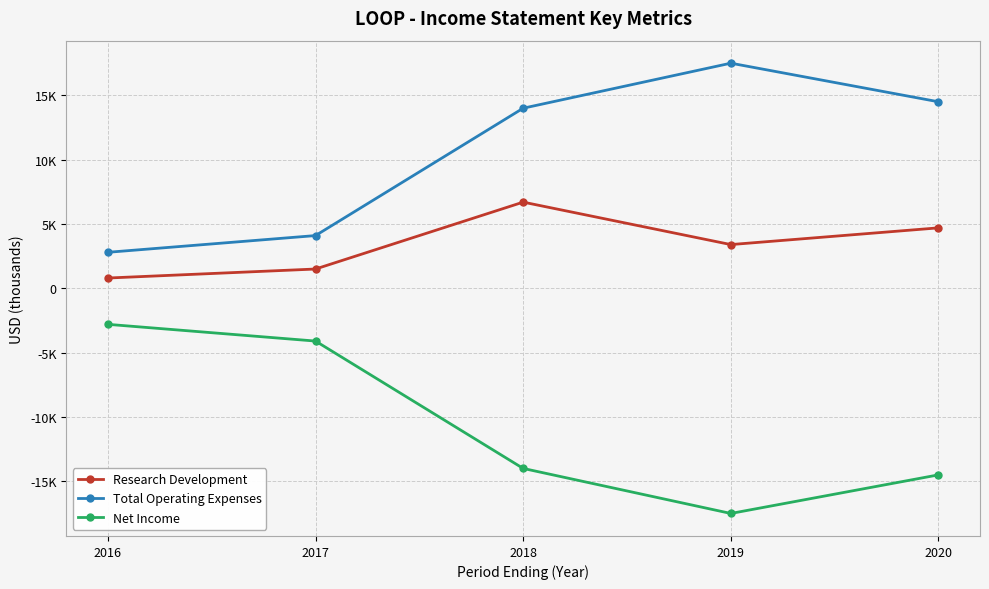

Which series has the largest total across all categories?

Total Operating Expenses